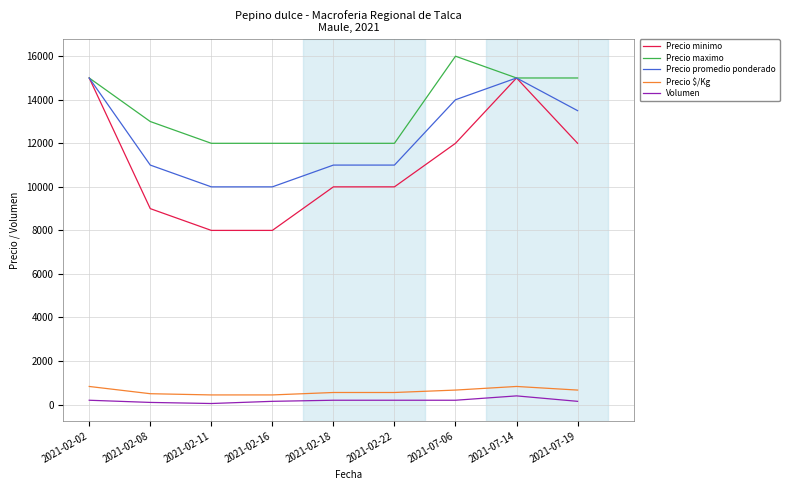

True or false: Volumen has a value of 50 at 2021-02-11.

True